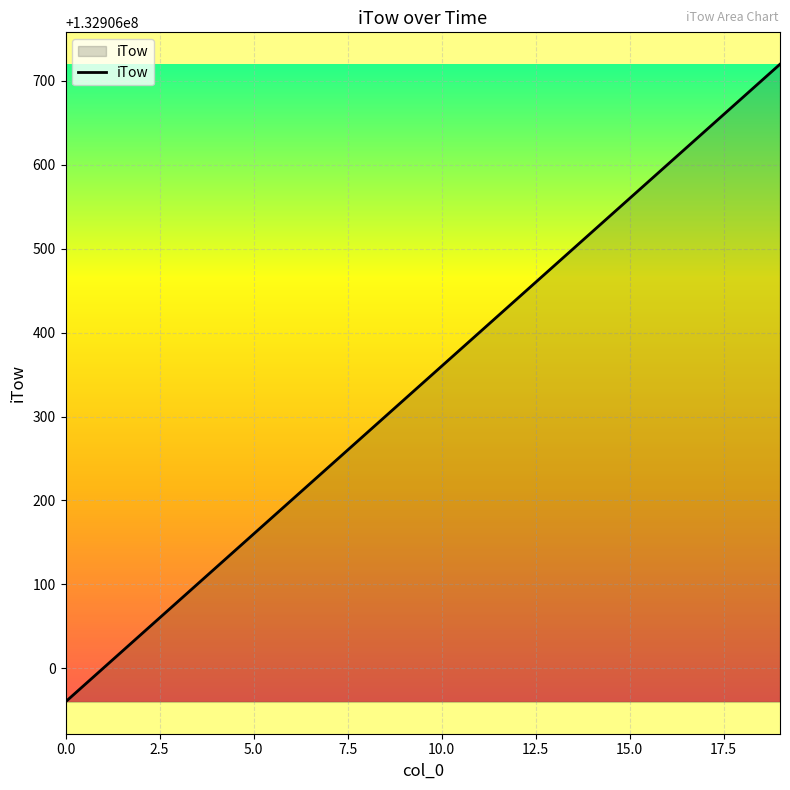

Does the chart have visible grid lines?

Yes